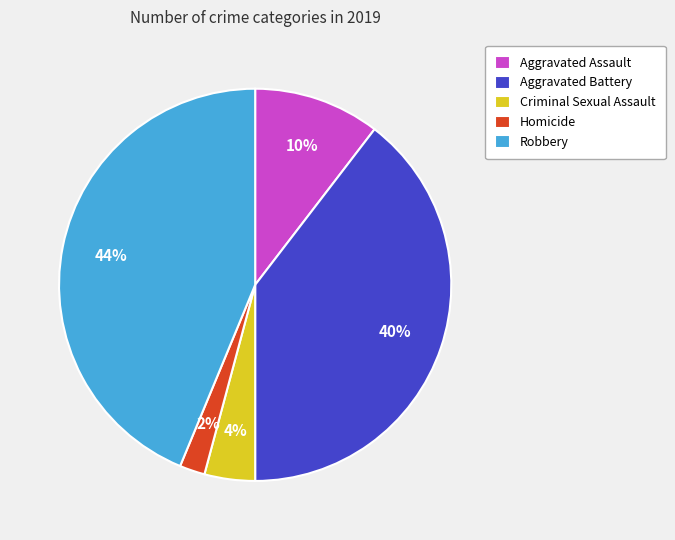

Count the number of slices in the pie.

5